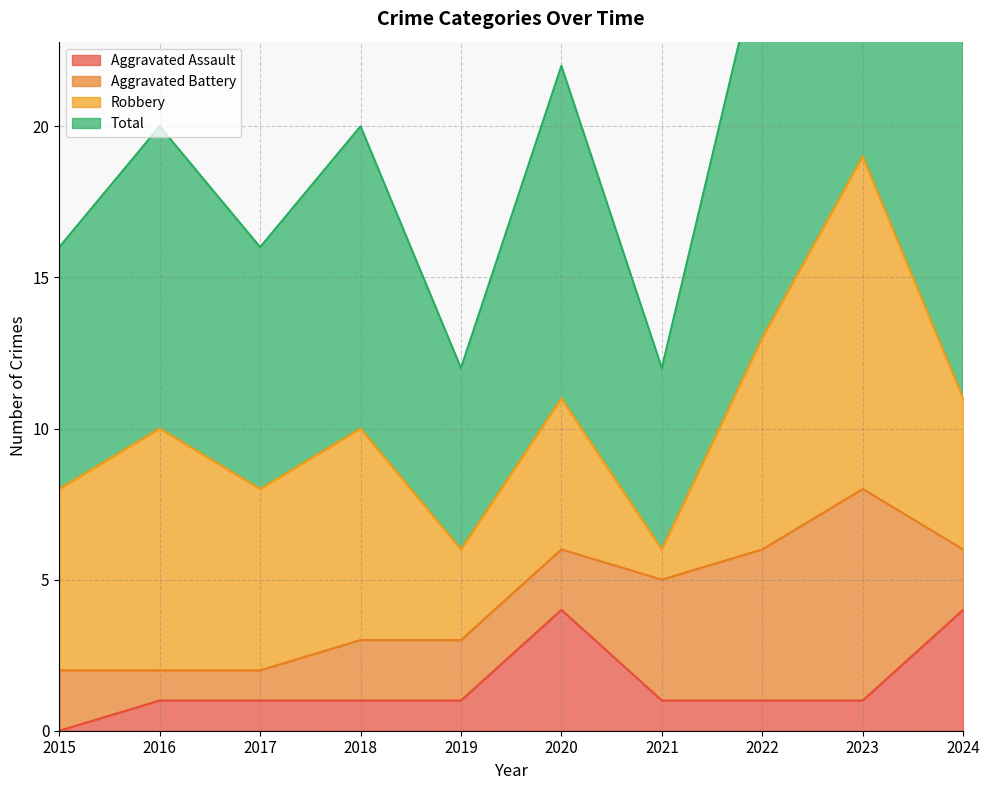

Reading left to right, what are all the values shown in this chart?

Aggravated Assault: 0	1	1	1	1	4	1	1	1	4
Total: 16	20	16	20	12	22	12	26	38	23